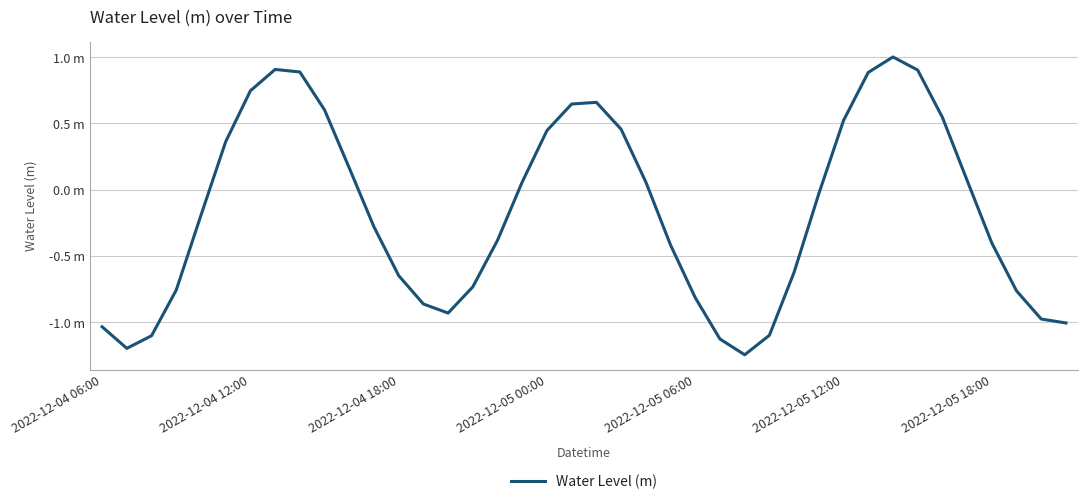

What is the sum of all values?

-6.7